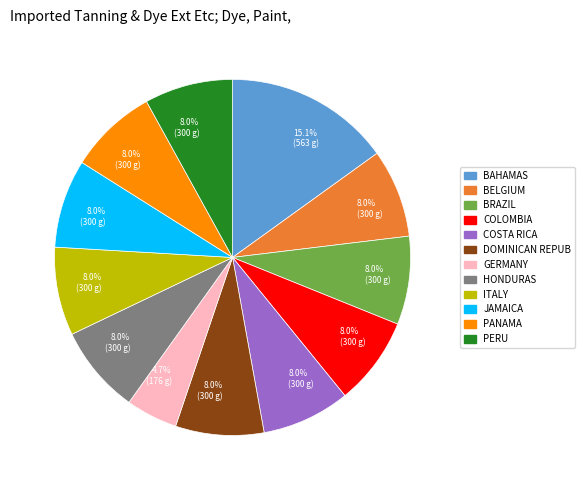

Which slice is the largest?

BAHAMAS